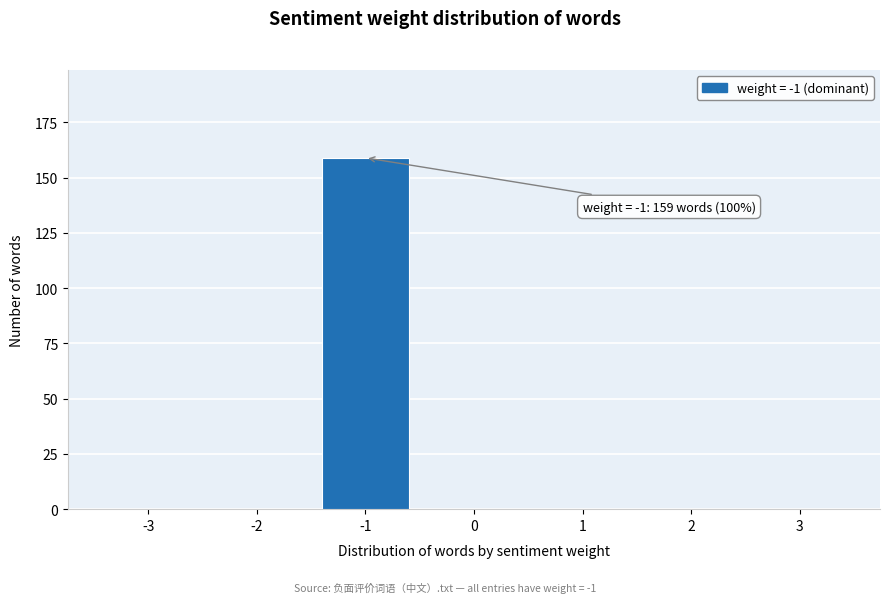

Reading right to left, list all the values displayed in this chart.

3=0	2=0	1=0	0=0	-1=159	-2=0	-3=0